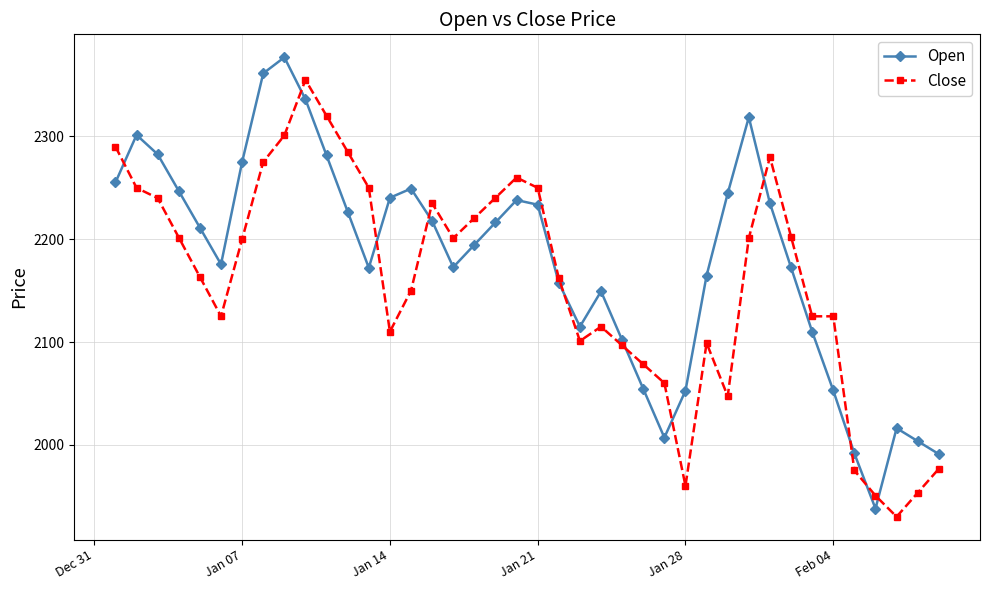

Which series has the widest spread of values?

Open